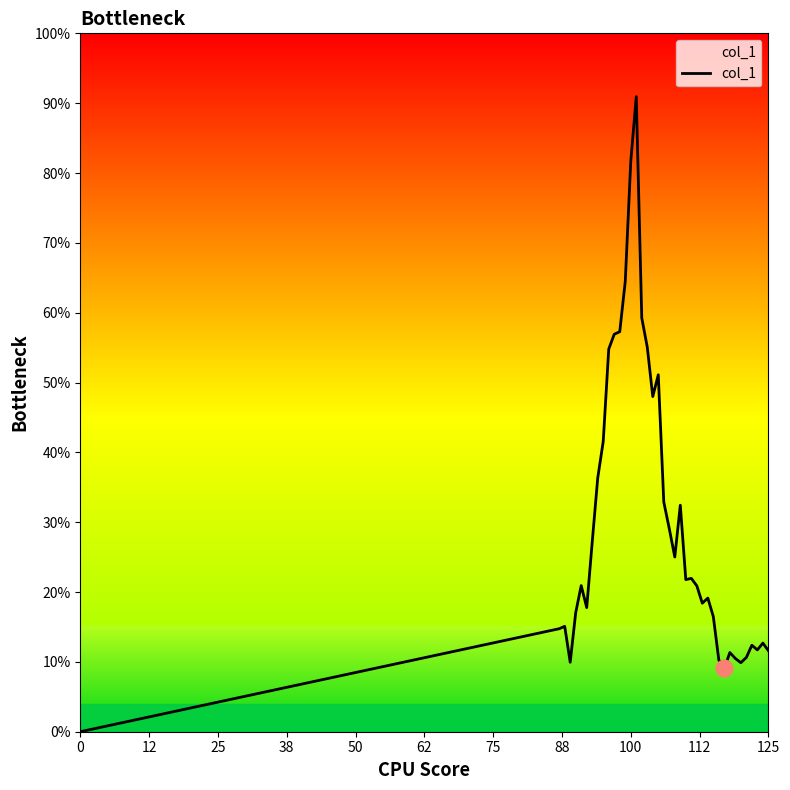

Does the chart have visible grid lines?

No